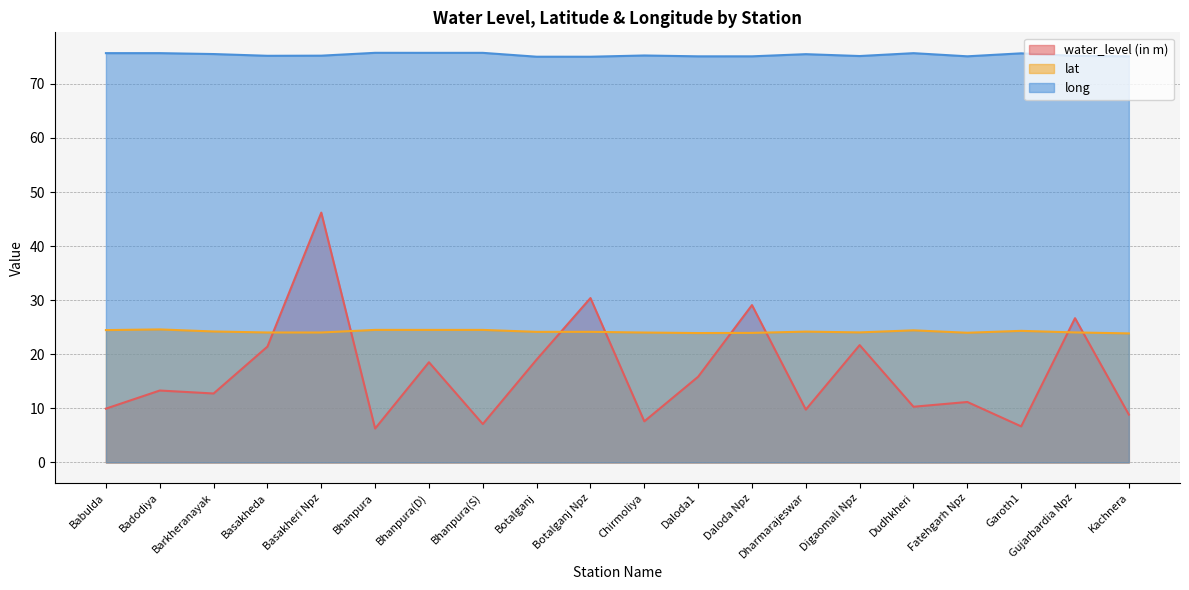

Which label corresponds to the smallest value in the chart?

Bhanpura